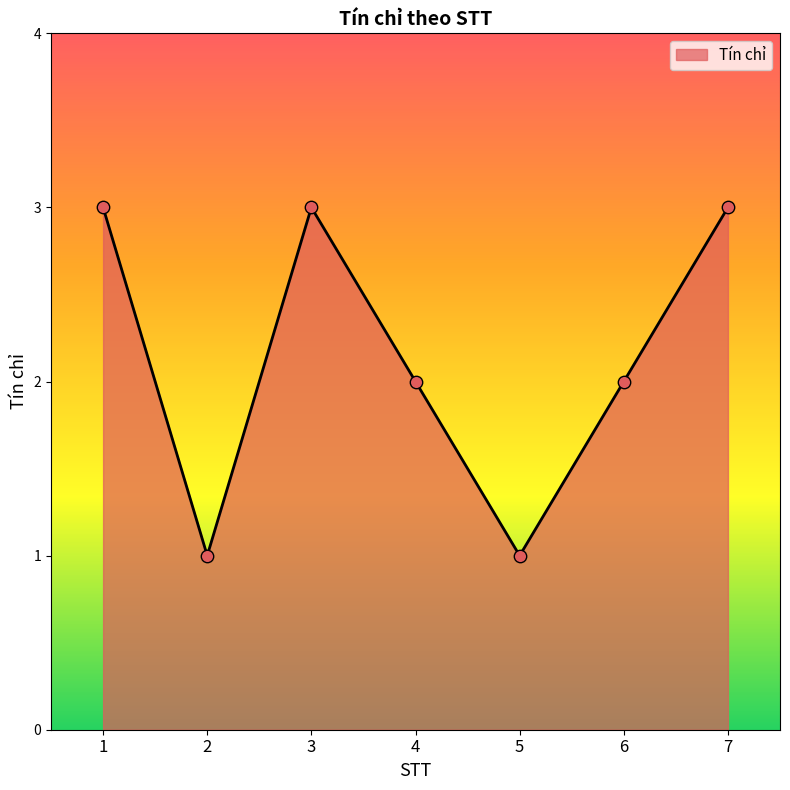

Approximately how many times larger is the value at 1 compared to 6?

1.5